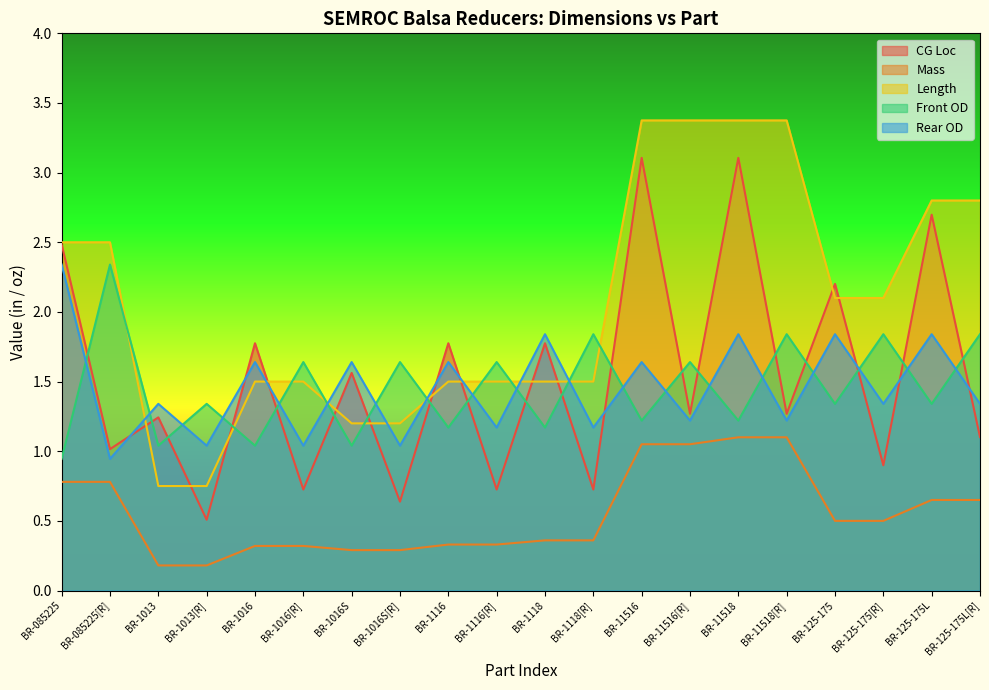

How many series are shown in this chart?

5